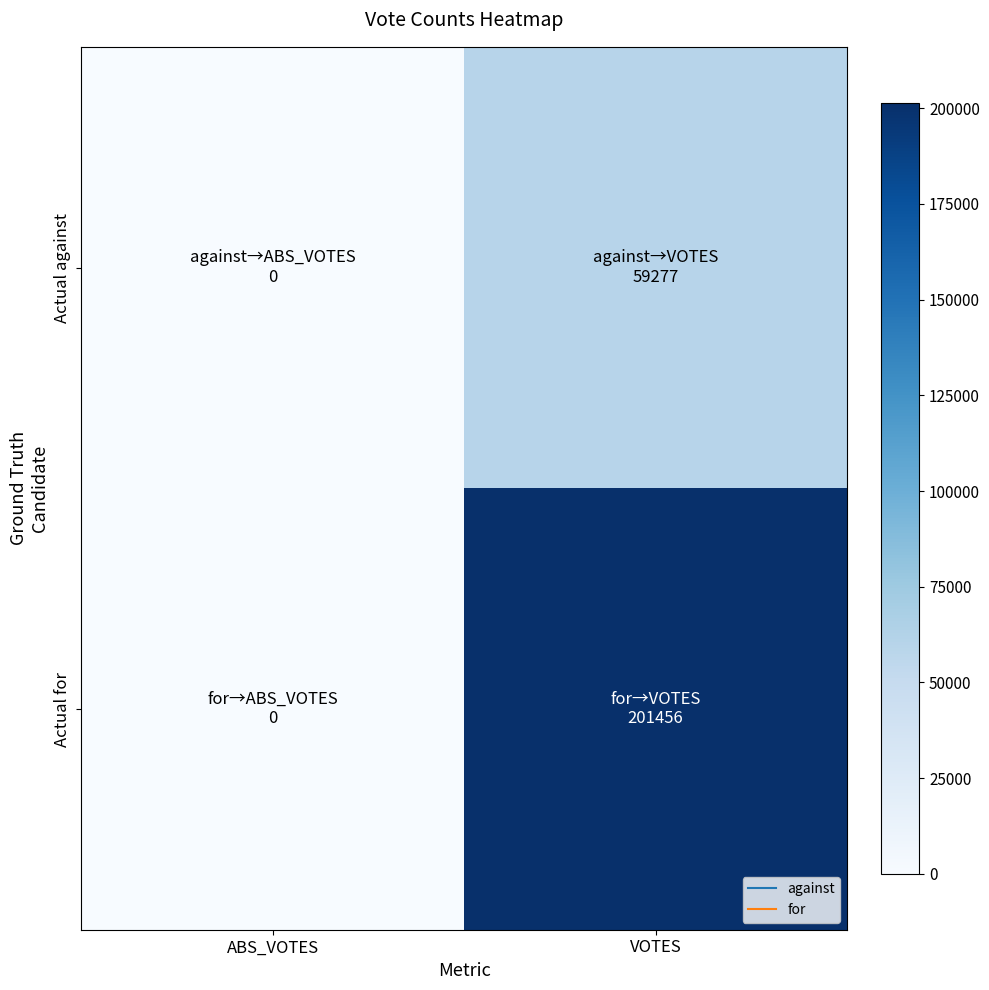

Which has a higher value, ABS_VOTES or VOTES?

VOTES